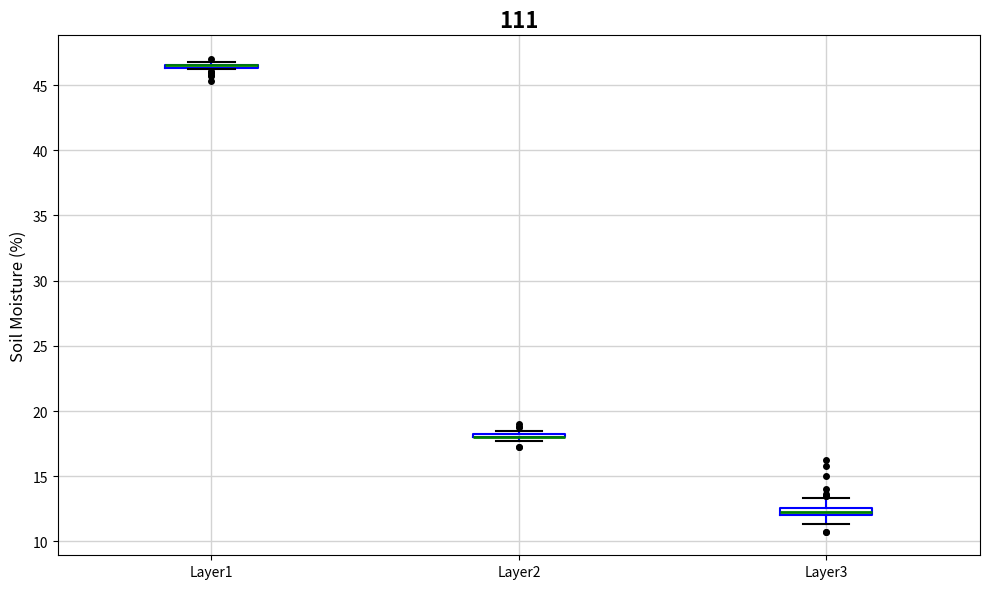

Where is the upper edge of the box for Layer2 on the y-axis? The values are not printed on the chart, so give them approximately, as read against the axis.

18.5